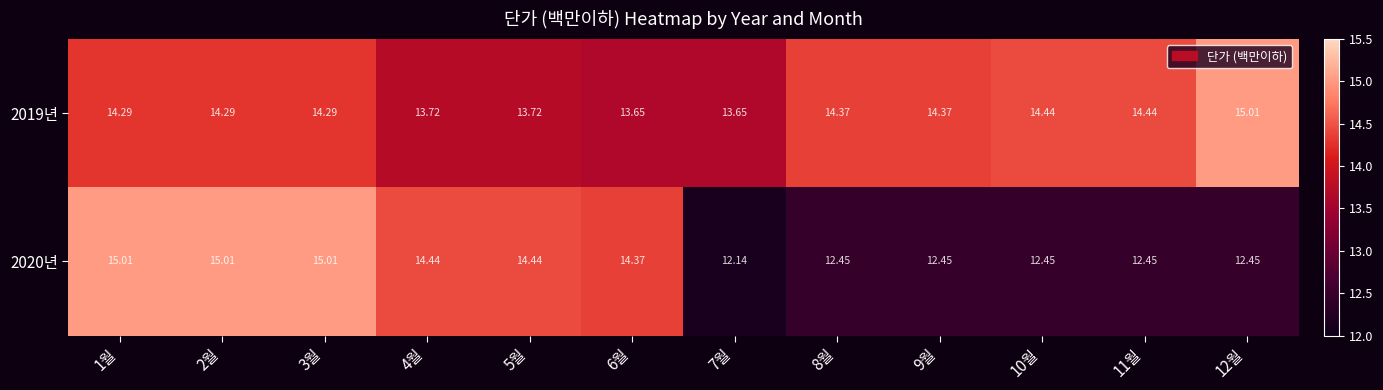

What is the total value across all series at 12월?

27.5